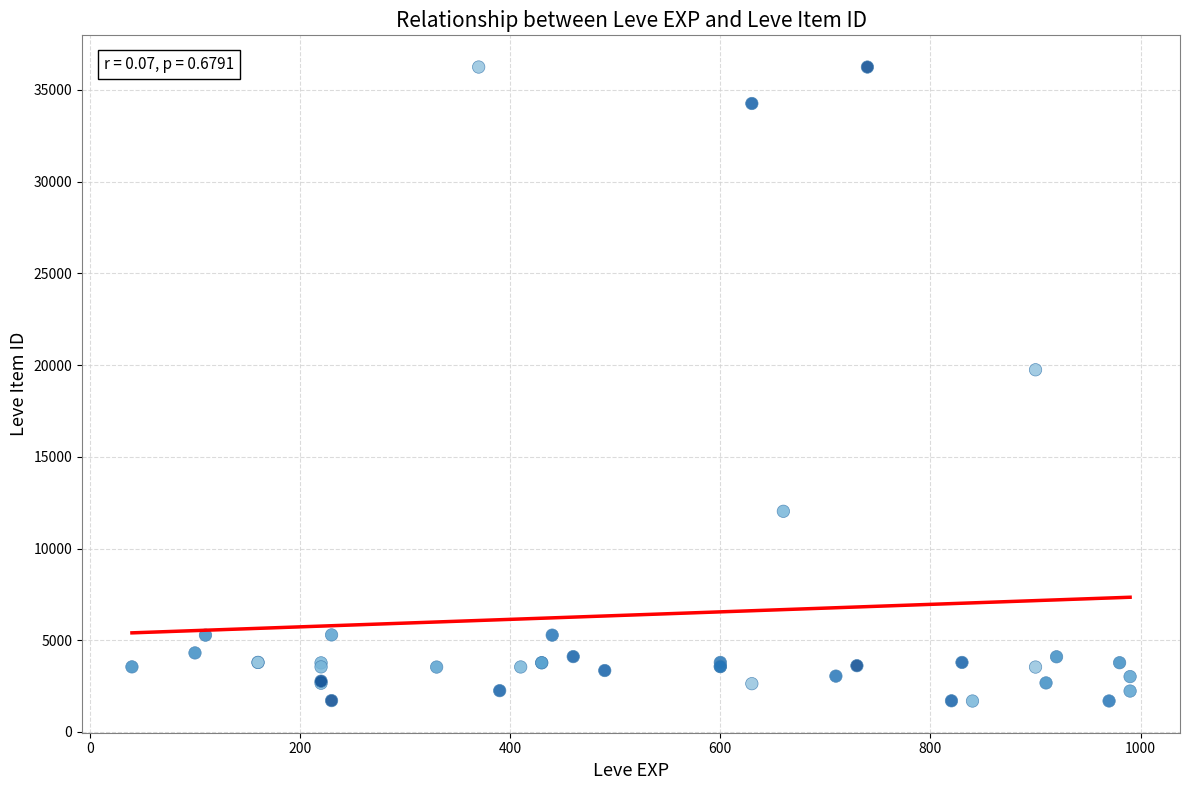

What Y value in the scatter plot is closest to 18967?

19744